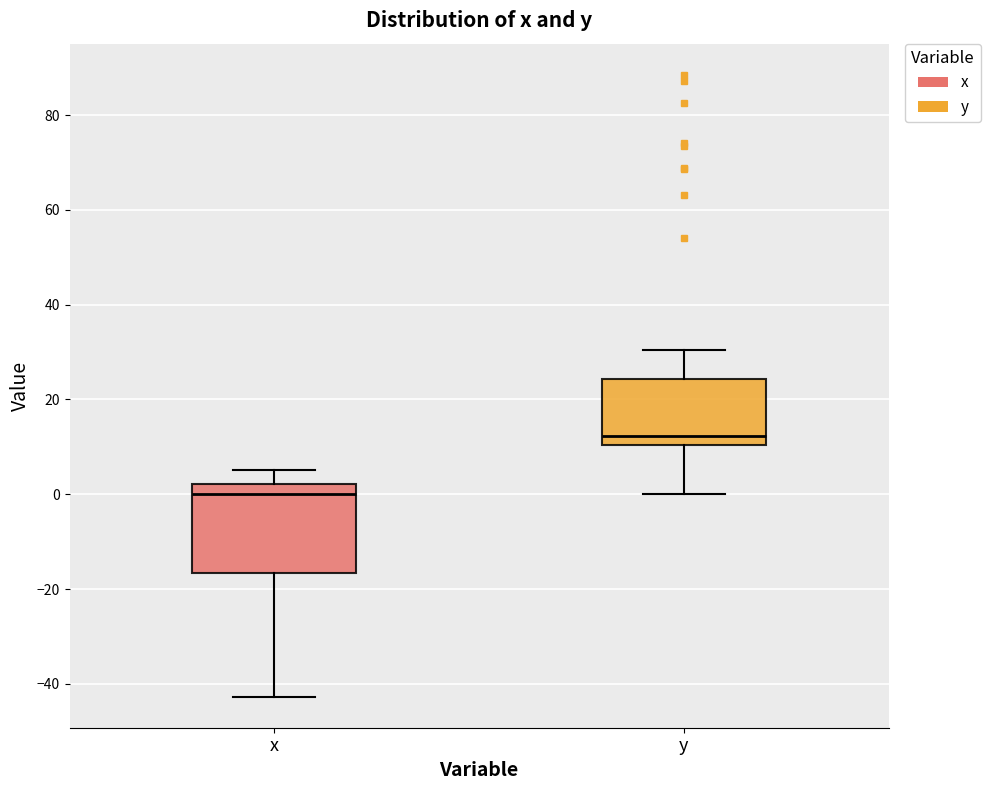

Which box has the highest median line?

y